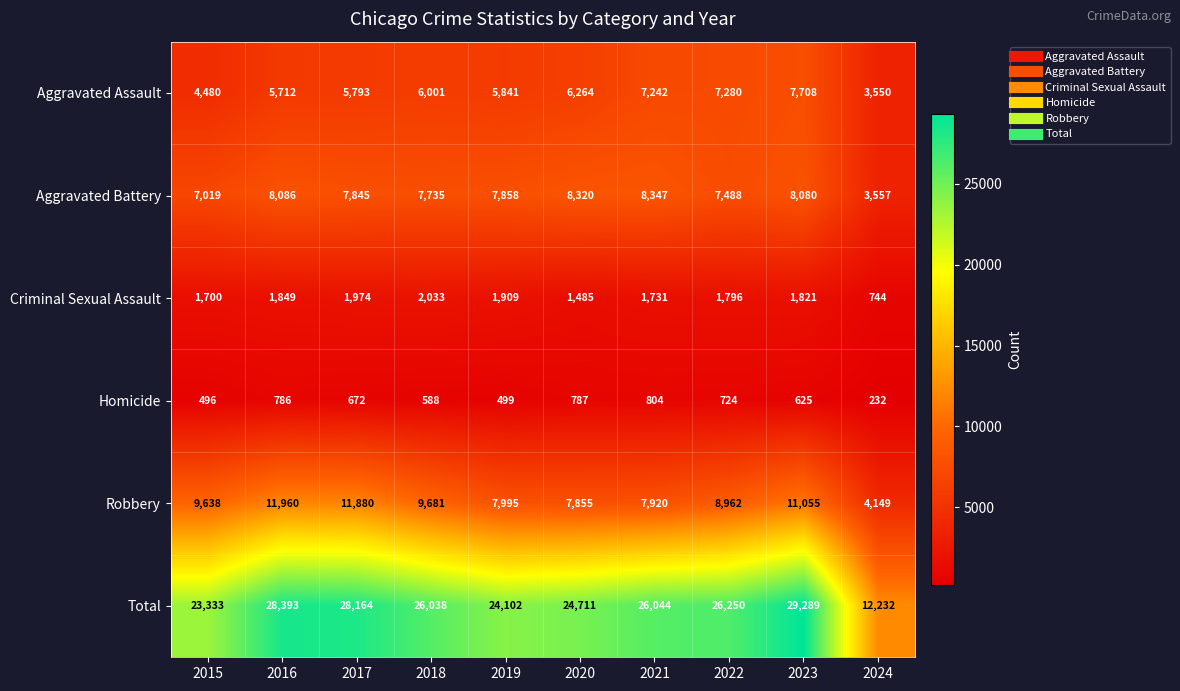

True or false: Aggravated Assault has a value of 7989 at 2015.

False